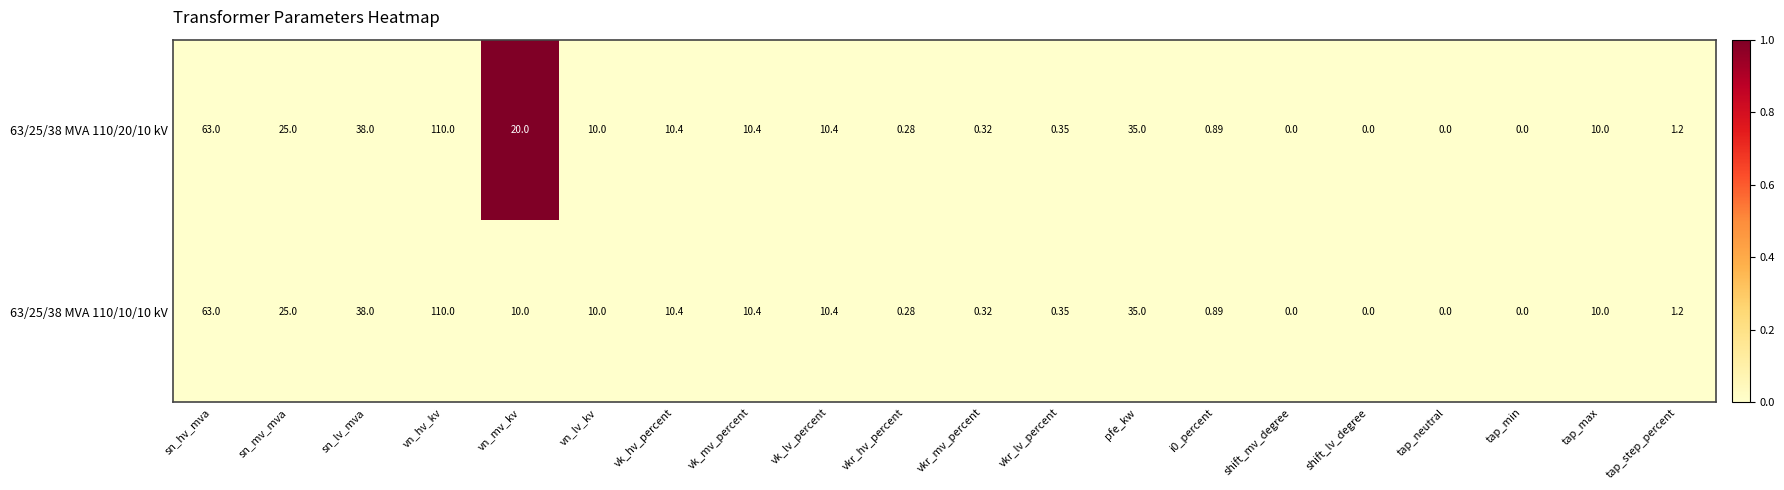

Is the value of 63/25/38 MVA 110/20/10 kV at vkr_hv_percent greater than the value of 63/25/38 MVA 110/10/10 kV at sn_lv_mva?

No